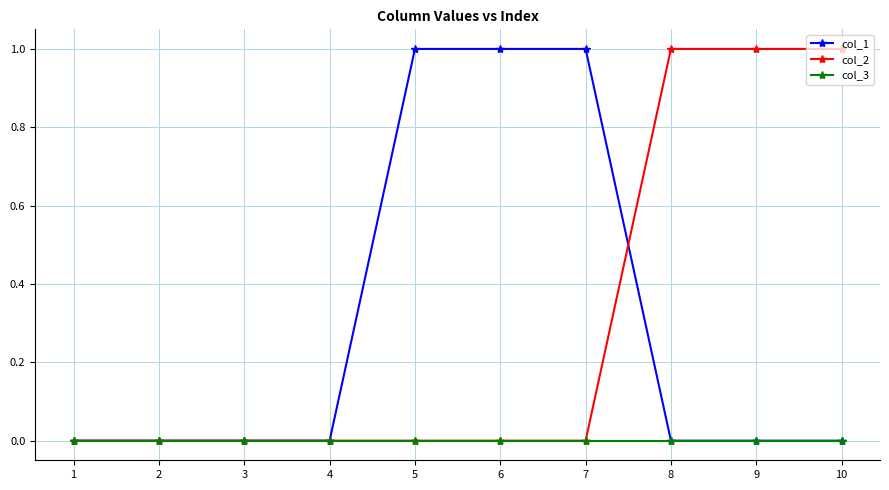

Does the chart display data point markers on the line(s)?

Yes